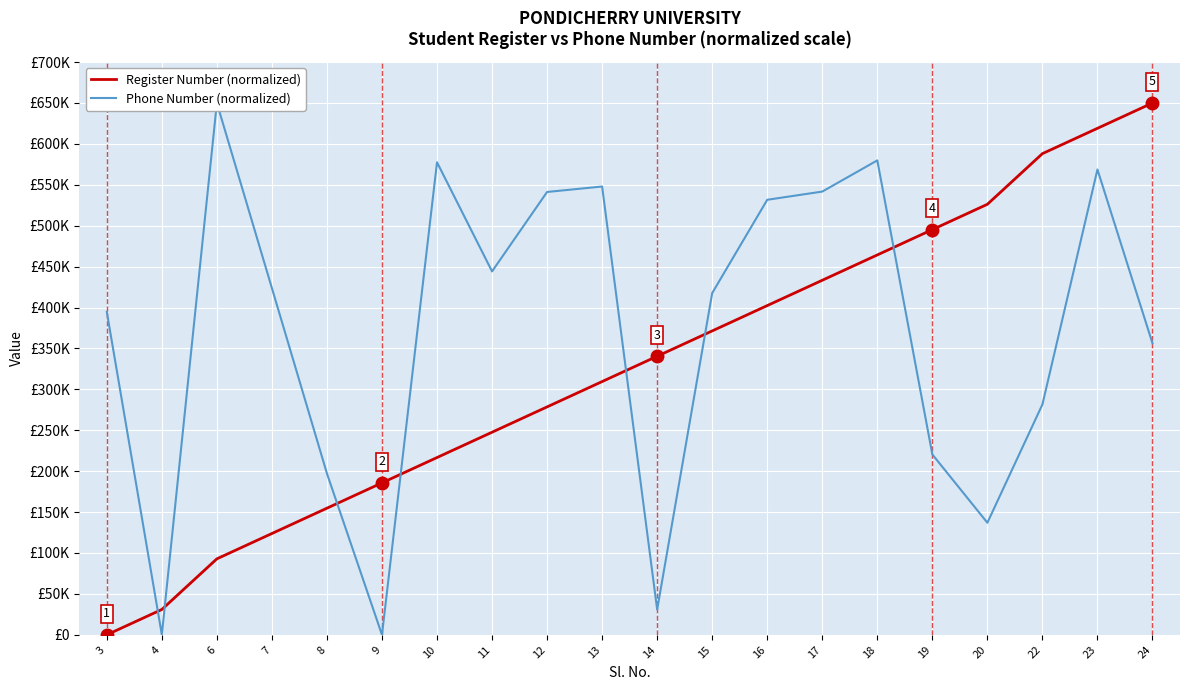

How many data points in Phone Number (normalized) are above 423734?

10